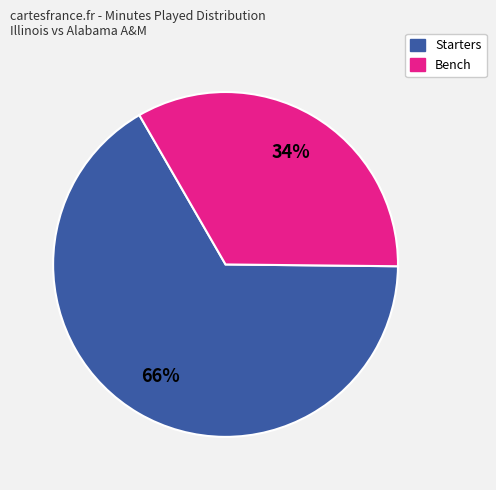

Does any single category account for the majority?

Yes